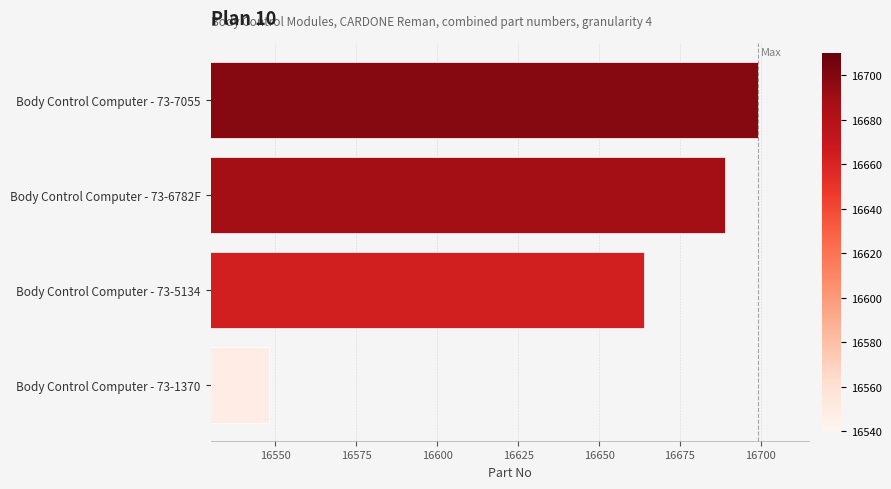

Reading bottom to top, list all the values displayed in this chart.

16548	16664	16689	16699